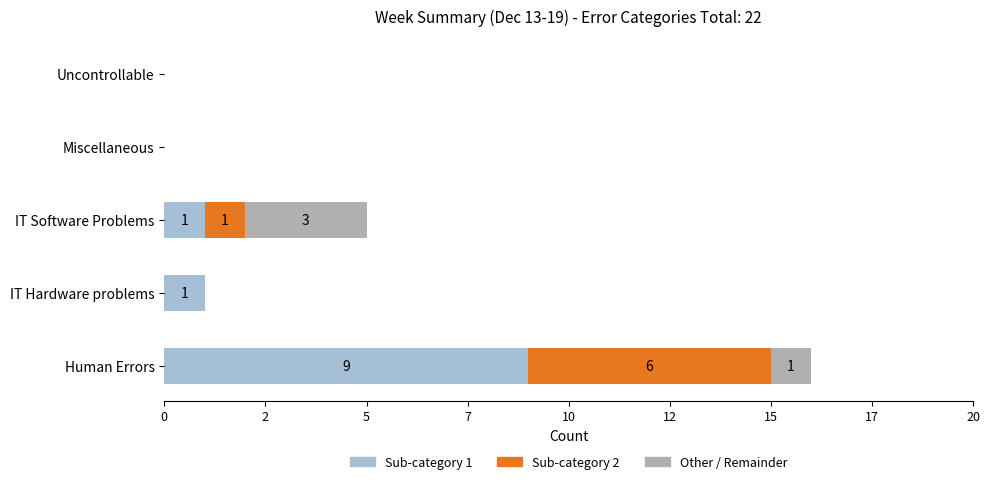

What are all the series names shown in the legend?

Sub-category 1, Sub-category 2, Other / Remainder